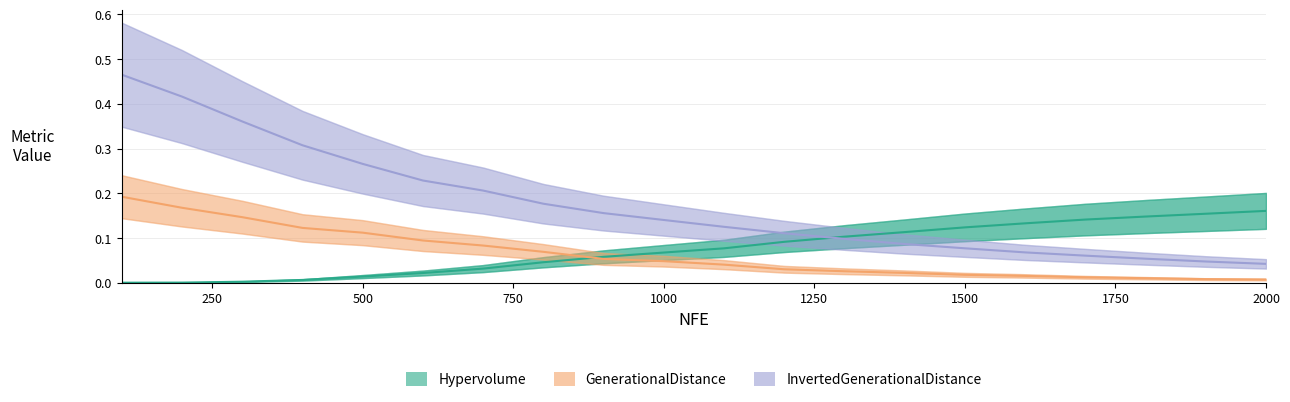

Reading left to right, what are all the values shown in this chart?

Hypervolume: 0.0	0.0	0.0	0.0	0.0	0.0	0.0	0.0	0.1	0.1	0.1	0.1	0.1	0.1	0.1	0.1	0.1	0.1	0.2	0.2
GenerationalDistance: 0.2	0.2	0.1	0.1	0.1	0.1	0.1	0.1	0.1	0.0	0.0	0.0	0.0	0.0	0.0	0.0	0.0	0.0	0.0	0.0
InvertedGenerationalDistance: 0.5	0.4	0.4	0.3	0.3	0.2	0.2	0.2	0.2	0.1	0.1	0.1	0.1	0.1	0.1	0.1	0.1	0.1	0.0	0.0